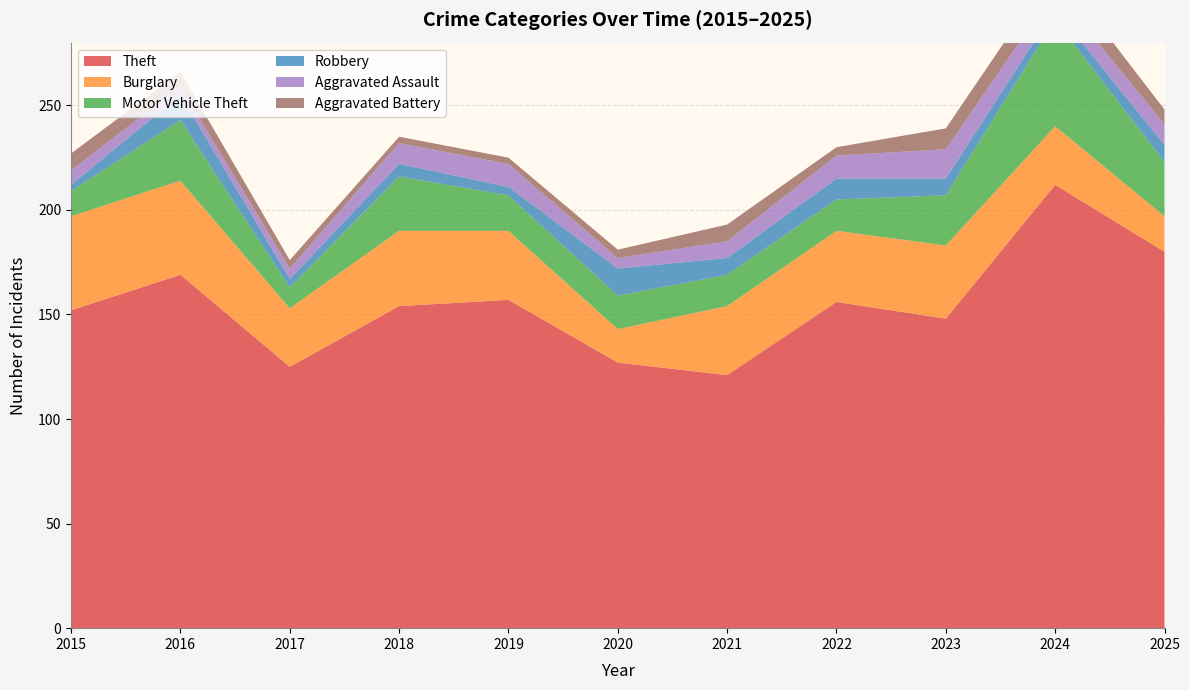

Reading left to right, transcribe all the data shown in this chart.

Theft: 2015=152	2016=169	2017=125	2018=154	2019=157	2020=127	2021=121	2022=156	2023=148	2024=212	2025=180
Burglary: 2015=45	2016=45	2017=28	2018=36	2019=33	2020=16	2021=33	2022=34	2023=35	2024=28	2025=17
Motor Vehicle Theft: 2015=12	2016=29	2017=10	2018=26	2019=17	2020=16	2021=15	2022=15	2023=24	2024=51	2025=26
Robbery: 2015=3	2016=12	2017=4	2018=6	2019=4	2020=13	2021=8	2022=10	2023=8	2024=5	2025=8
Aggravated Assault: 2015=7	2016=4	2017=5	2018=10	2019=11	2020=5	2021=8	2022=11	2023=14	2024=9	2025=10
Aggravated Battery: 2015=8	2016=7	2017=4	2018=3	2019=3	2020=4	2021=8	2022=4	2023=10	2024=11	2025=7